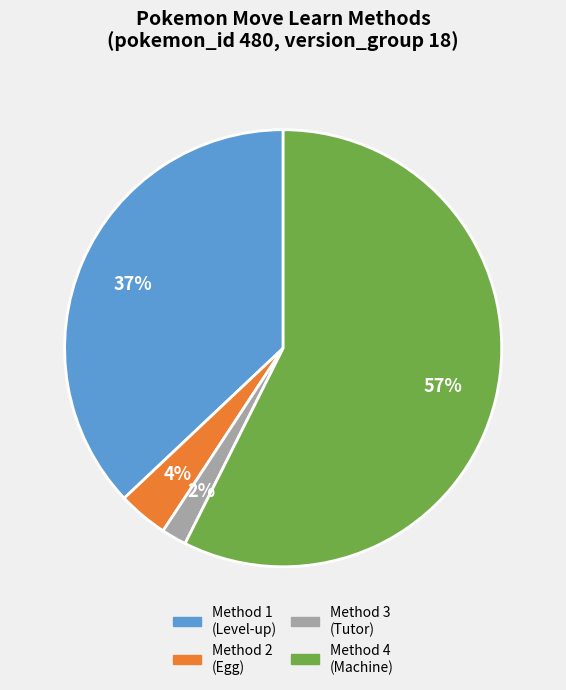

How many slices are in this pie chart?

4